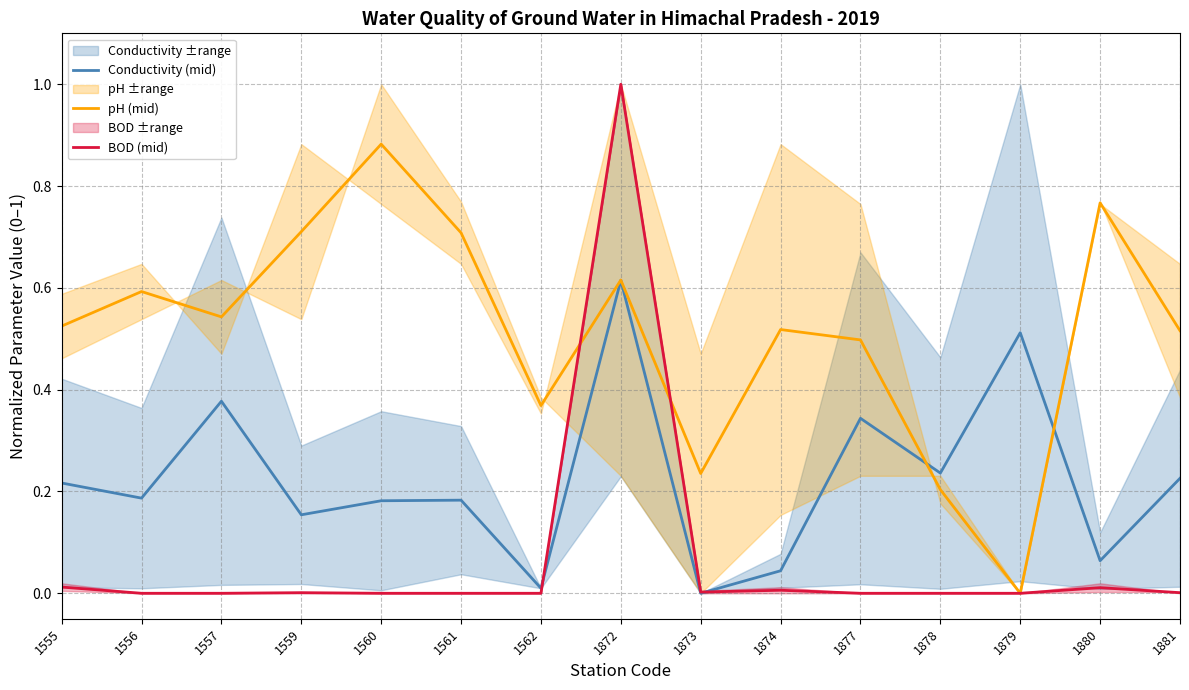

What are all the series names shown in the legend?

Conductivity (mid), pH (mid), BOD (mid)